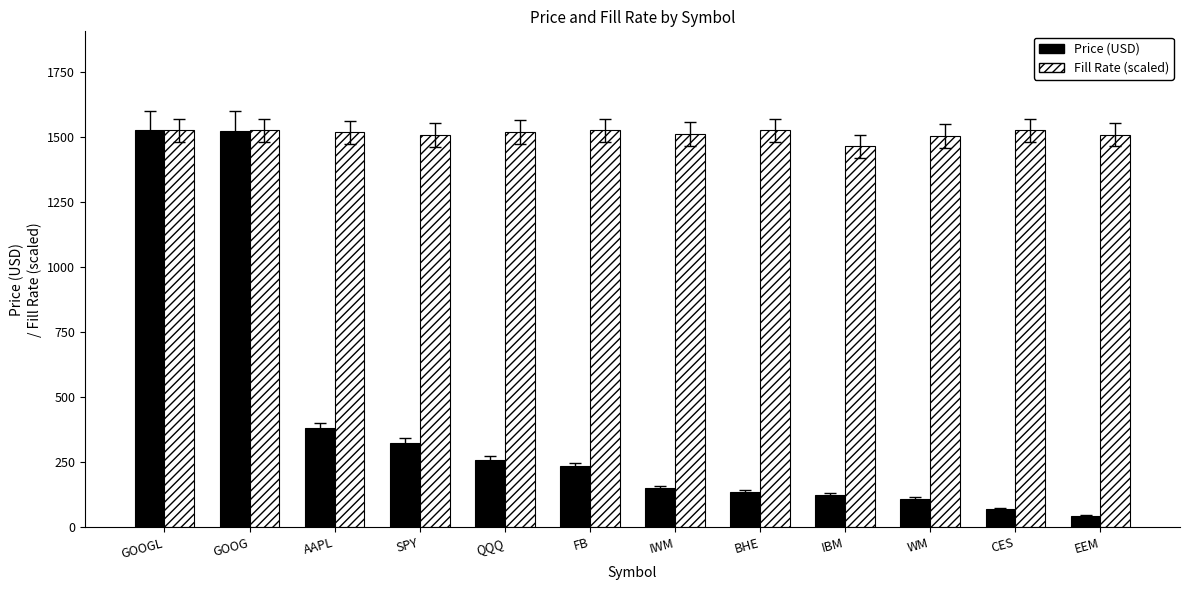

How many bars are there in each group?

2